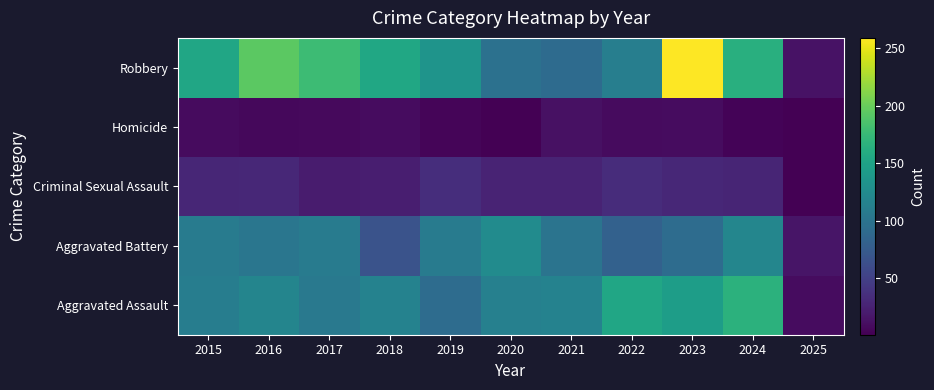

At which category is the sum across all series the highest?

2023